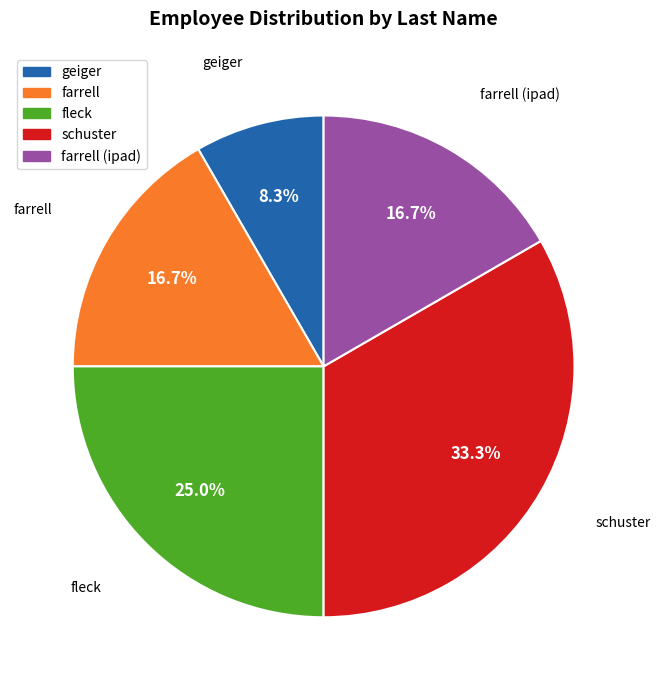

Is there a majority slice in this chart?

No